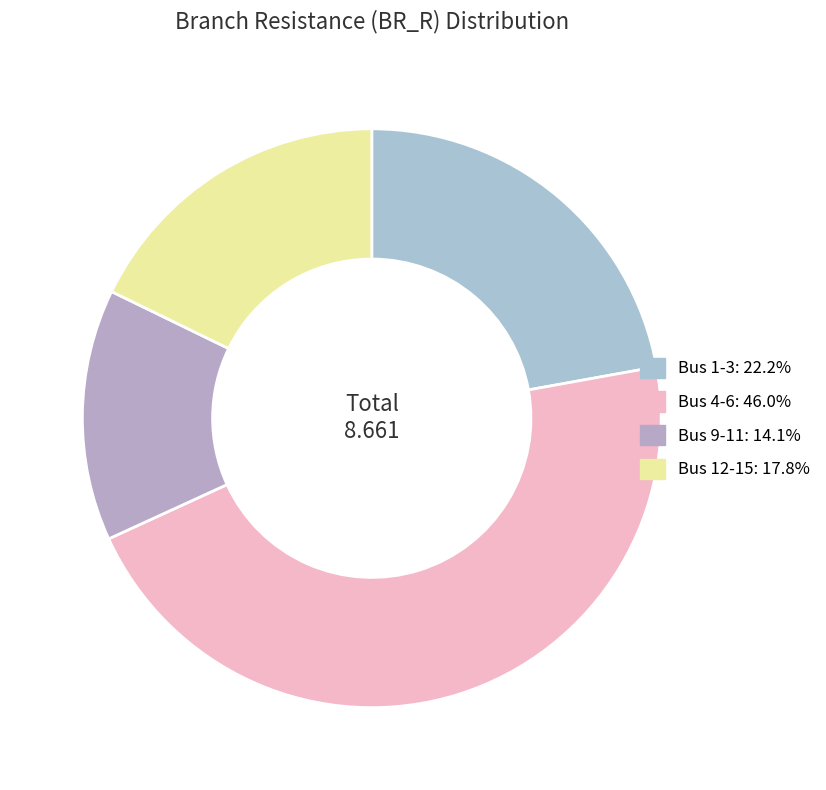

How many segments does this pie chart have?

4